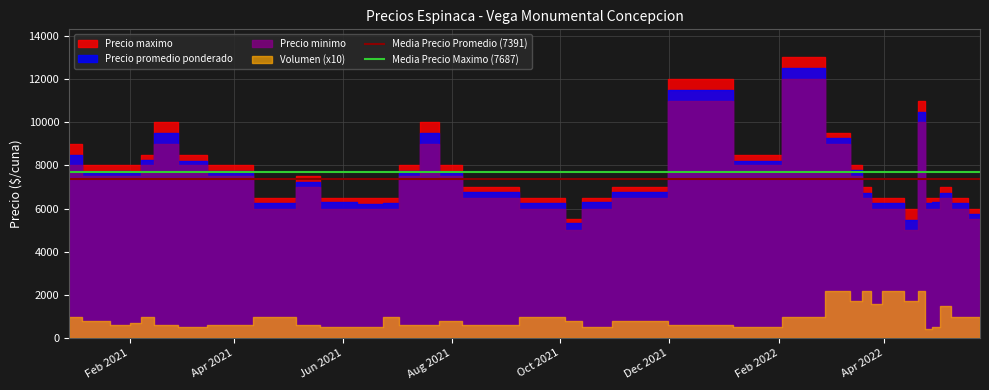

What is the approximate value of Media Precio Maximo (7687) at Apr 2021?

7687.5